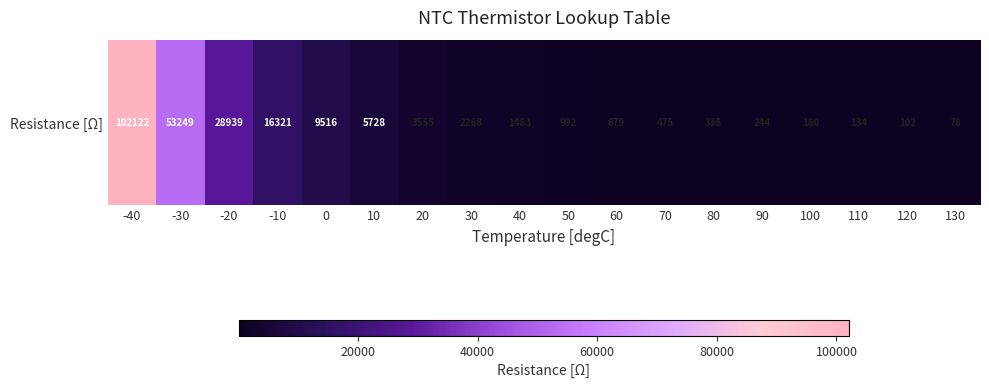

How many values exceed 1483?

8